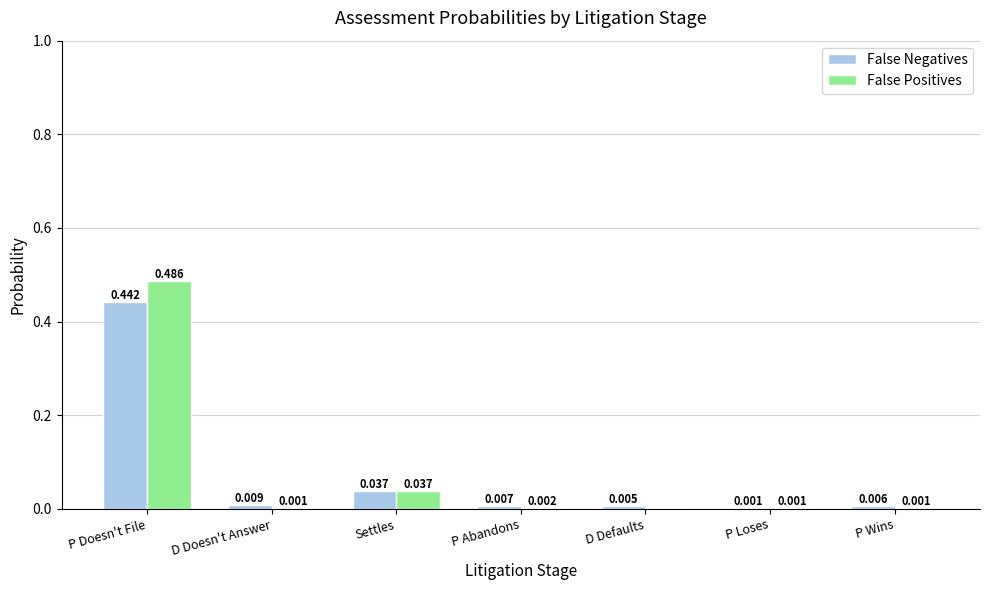

Which series has the largest total across all categories?

False Positives